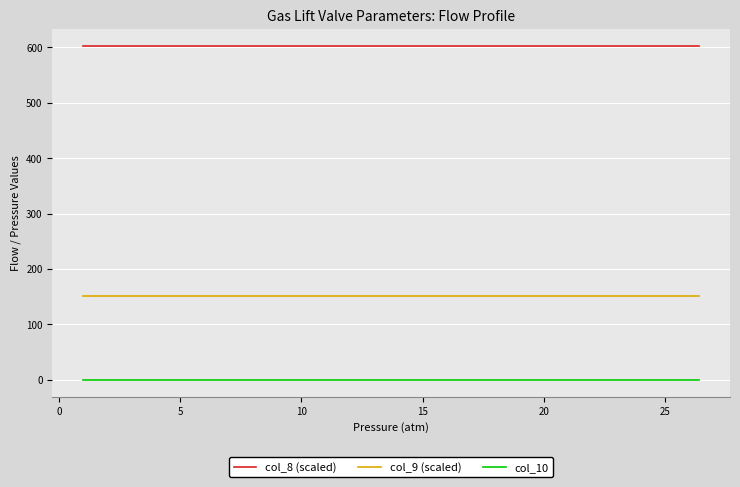

In col_8 (scaled), how many points are lower than both neighbors (excluding endpoints)?

7